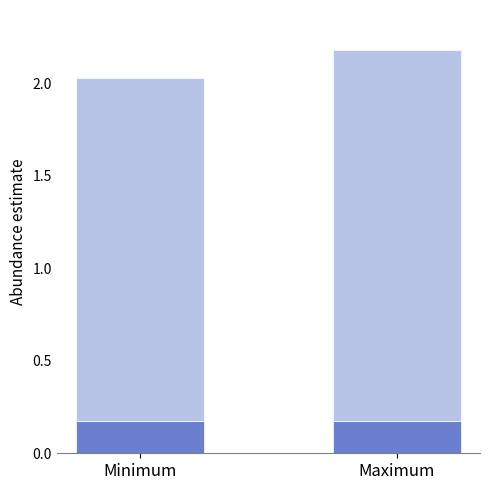

What is the total value across all series at Minimum?

2.0